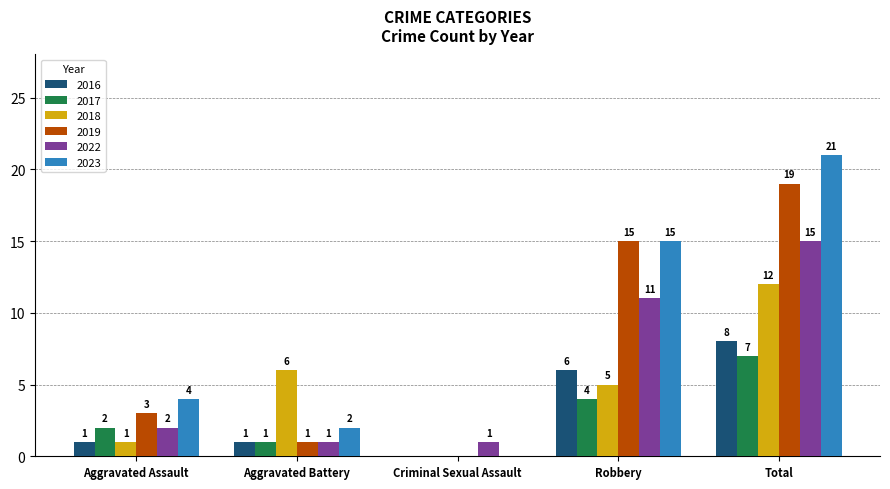

Is the value of 2018 at Total greater than the value of 2016 at Aggravated Battery?

Yes